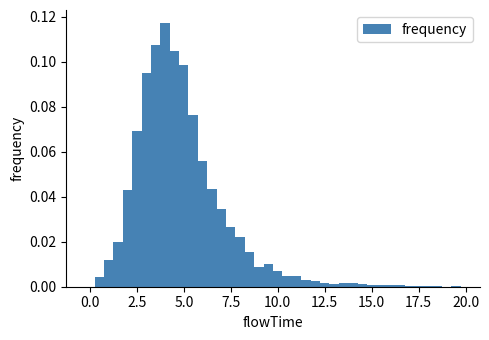

Around what value on the x-axis is the tallest bar? Give the approximate position of its centre, as read against the axis.

4.0